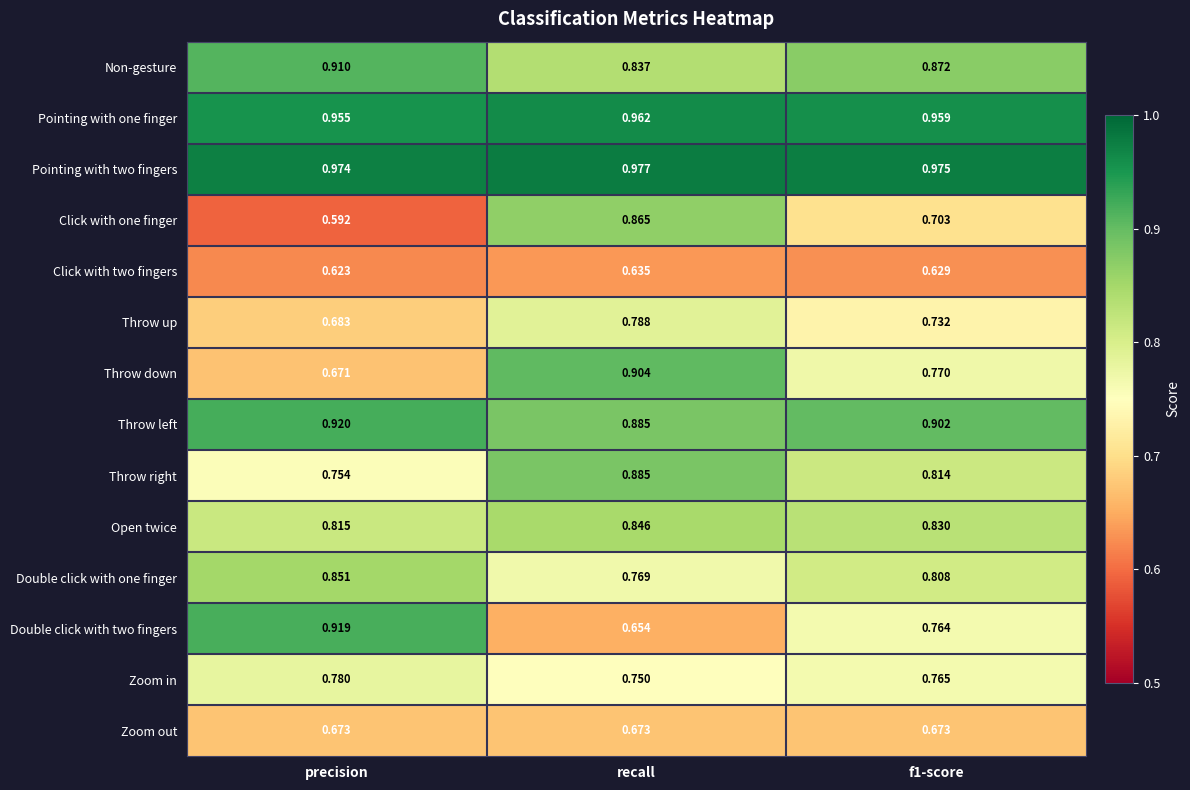

Which series has the largest total across all categories?

Pointing with two fingers